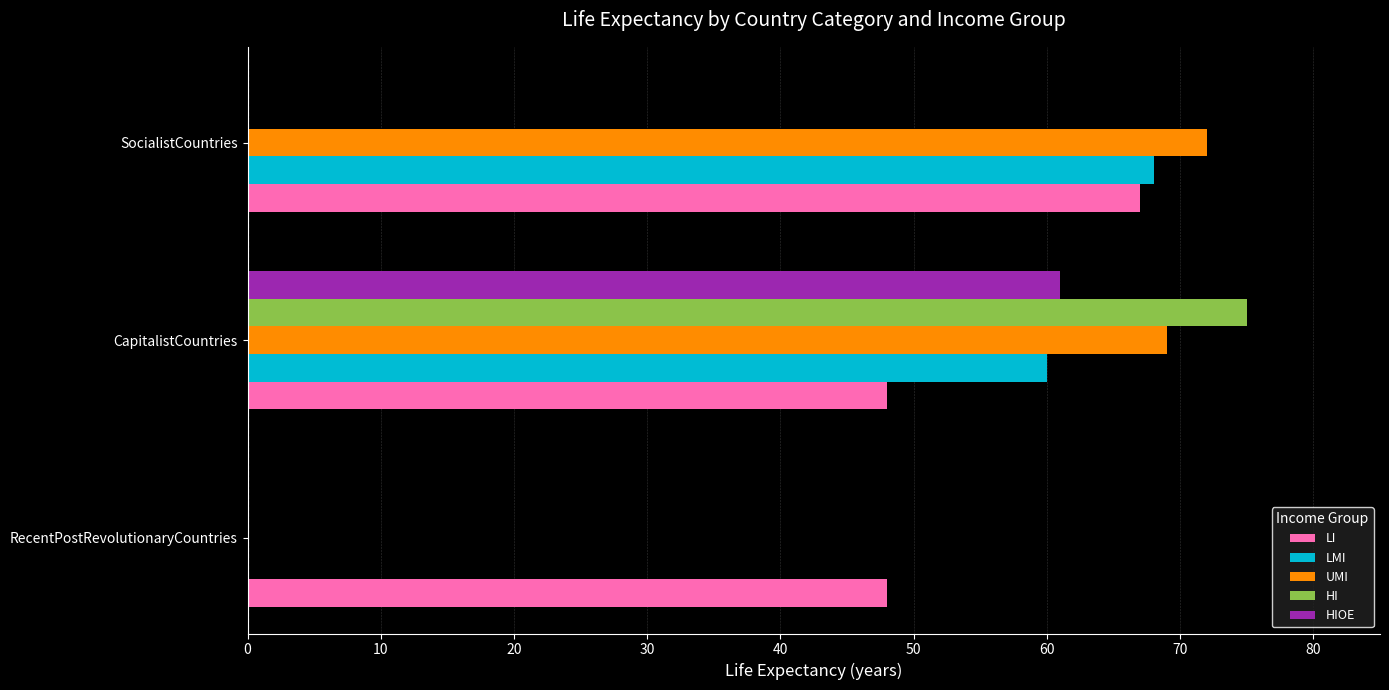

What is the sum of the LMI values at CapitalistCountries and RecentPostRevolutionaryCountries?

60